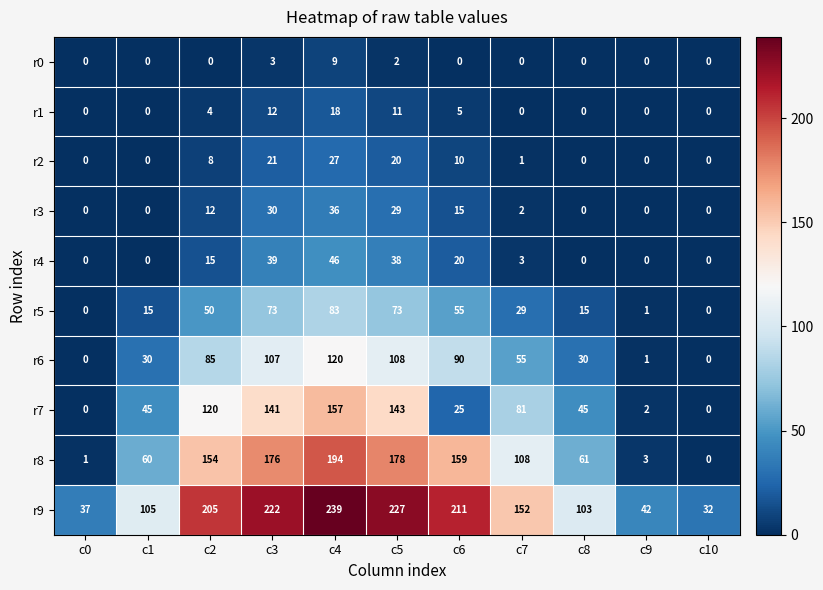

Which series has the largest total across all categories?

r9